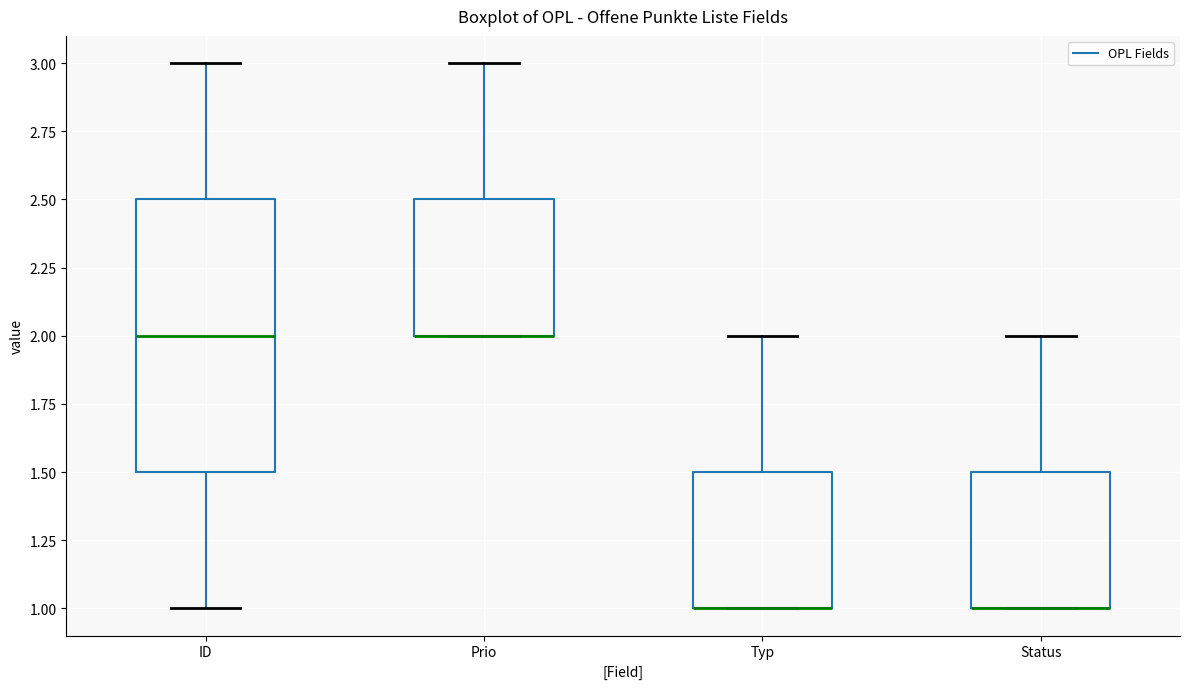

Reading left to right, transcribe this box plot: for each box, give where its median line is, the range the box spans, and where its two whiskers end, as read against the y-axis. The values are not printed on the chart, so give them approximately, as read against the axis.

ID: median 2.0, box 1.5 to 2.5, whiskers 1.0 to 3.0
Prio: median 2.0 (drawn on the box's lower edge), box 2.0 to 2.5, whiskers 2.0 to 3.0
Typ: median 1.0 (drawn on the box's lower edge), box 1.0 to 1.5, whiskers 1.0 to 2.0
Status: median 1.0 (drawn on the box's lower edge), box 1.0 to 1.5, whiskers 1.0 to 2.0